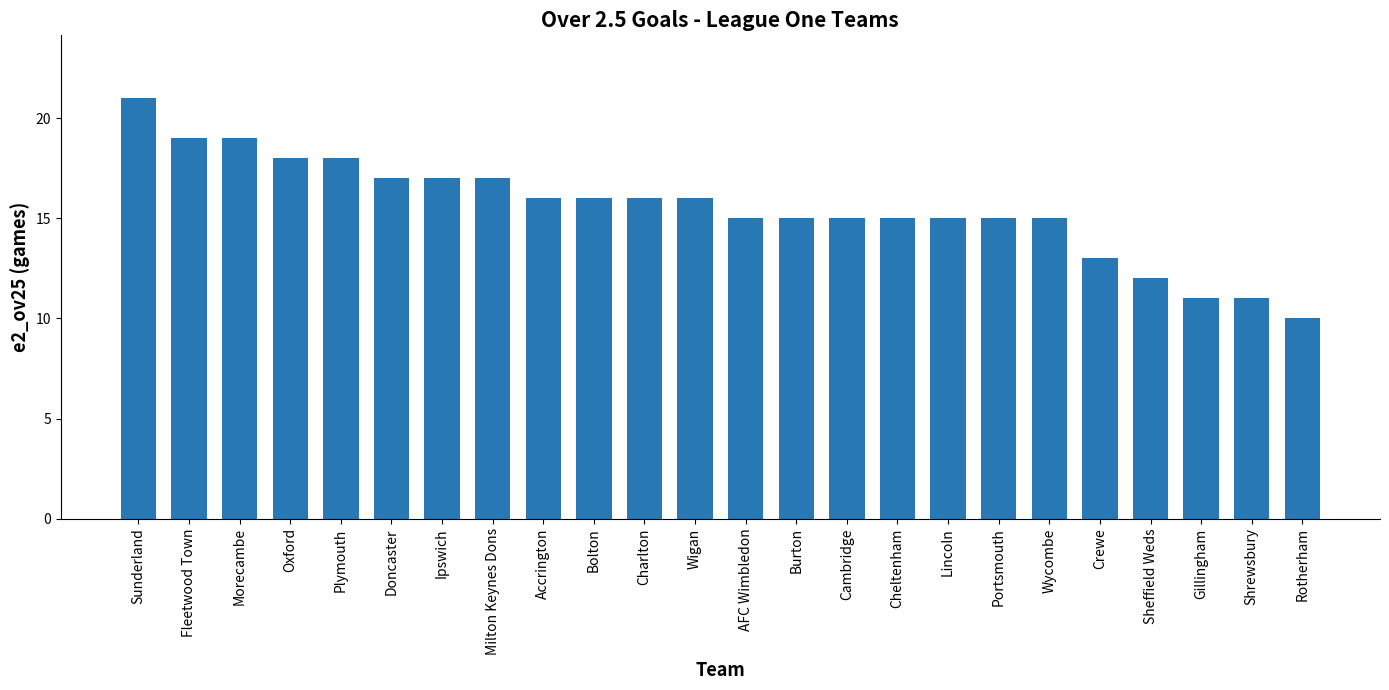

What is the difference between the second highest and second lowest values?

8